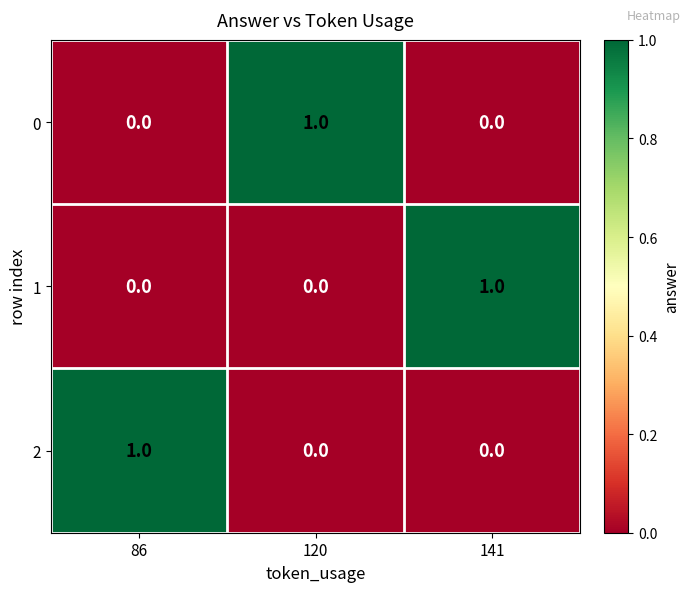

What is the total value across all series at 120?

1